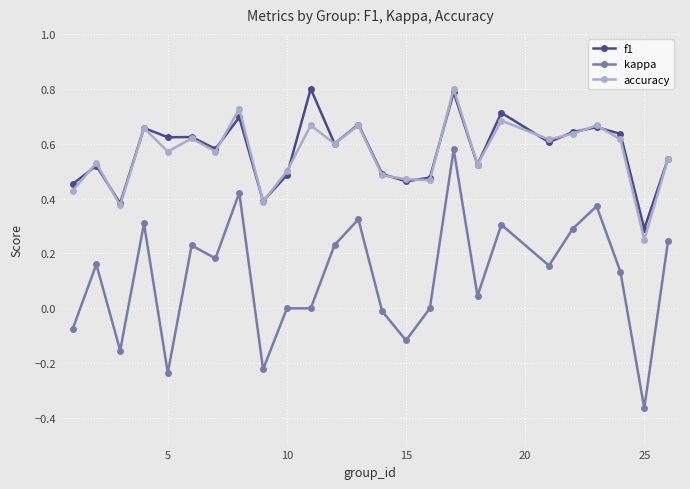

True or false: kappa and f1 intersect in this chart.

False